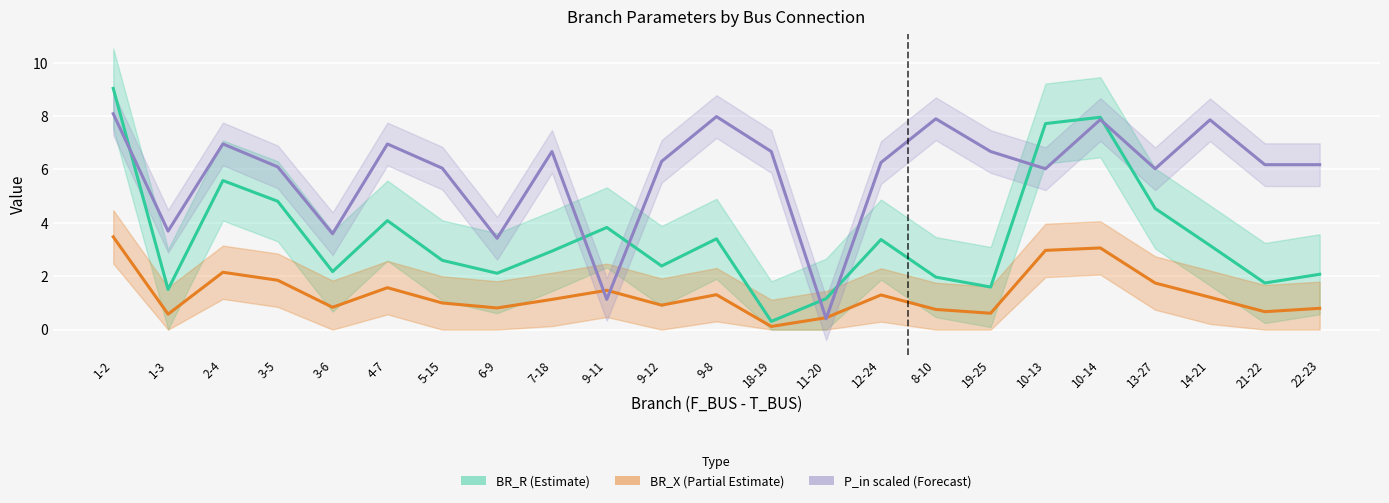

Where is BR_X (Partial Estimate) nearest to the value 1?

5-15